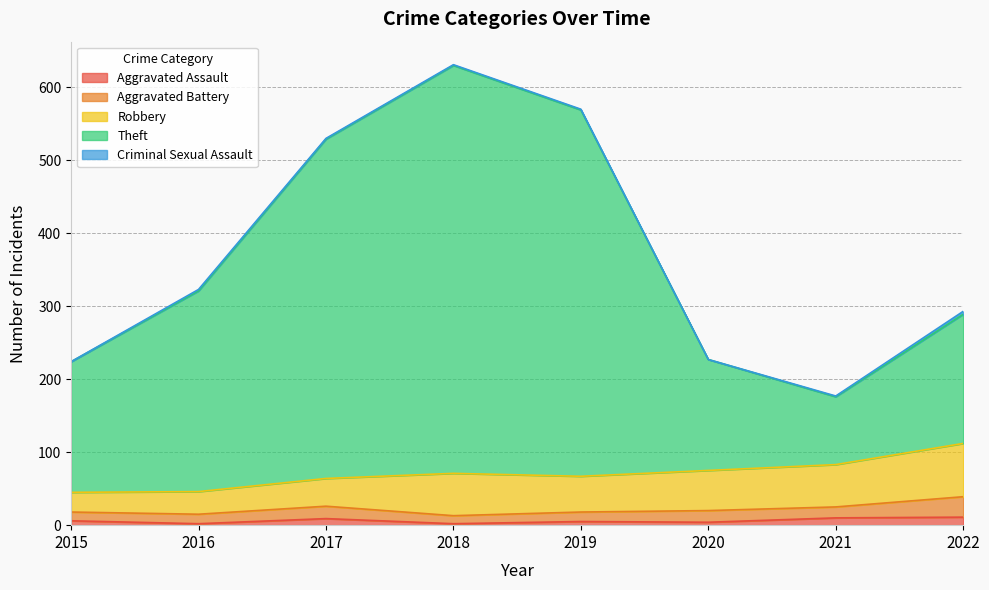

True or false: Criminal Sexual Assault has more than 1 points higher than both neighbors.

False